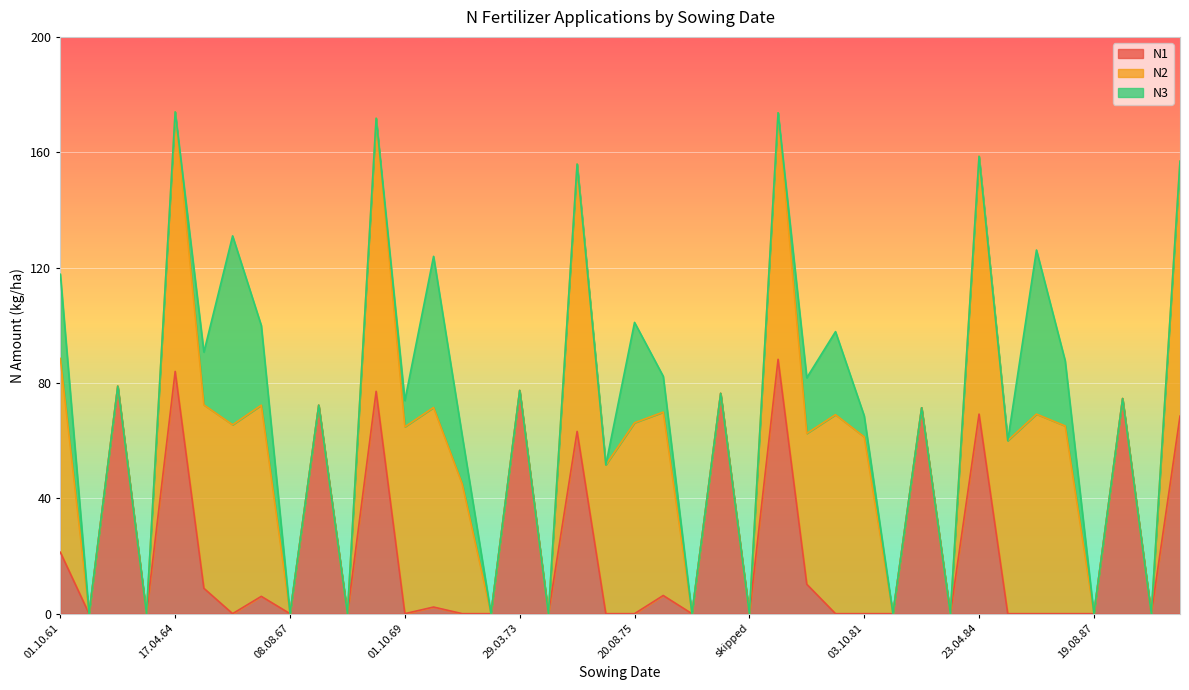

At which category is the sum across all series the highest?

17.04.64